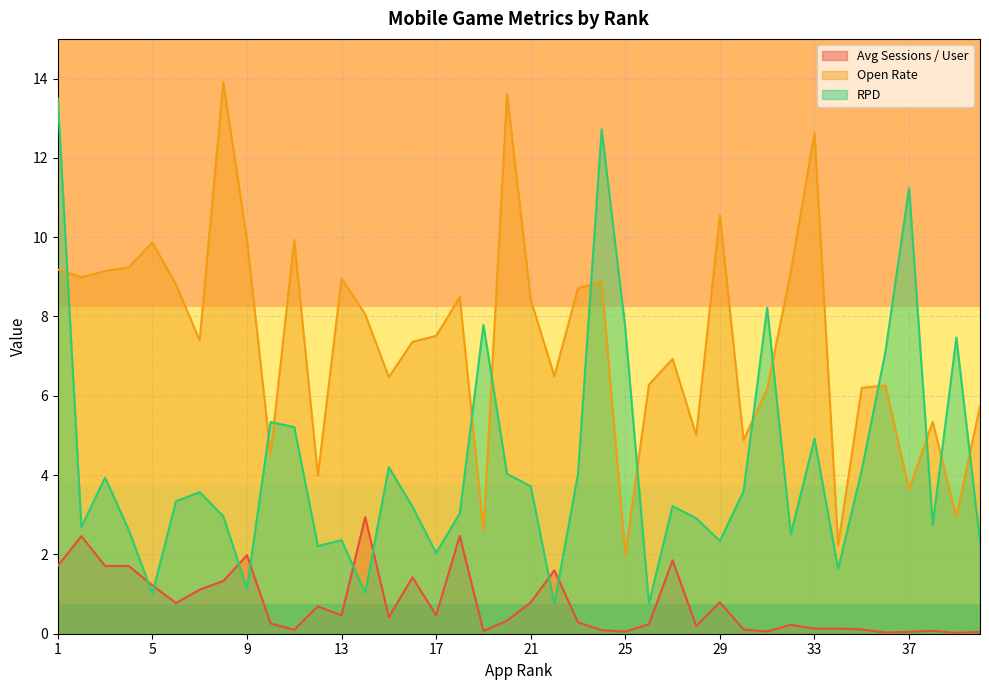

How many interior local peaks does the Avg Sessions / User series have?

12